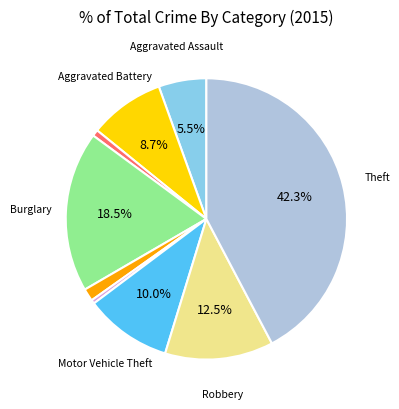

Is there a majority slice in this chart?

No